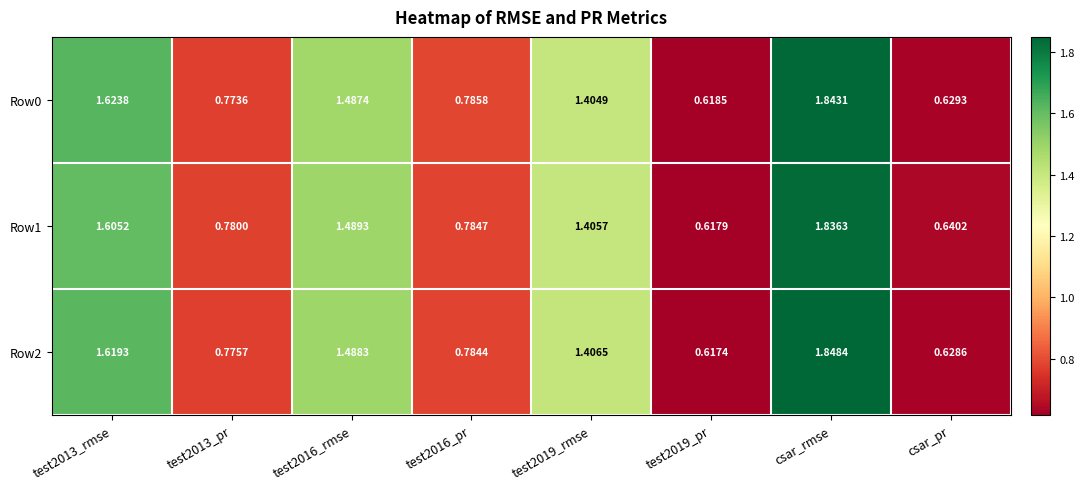

Is the value of Row1 at csar_rmse greater than the value of Row0 at test2016_rmse?

Yes